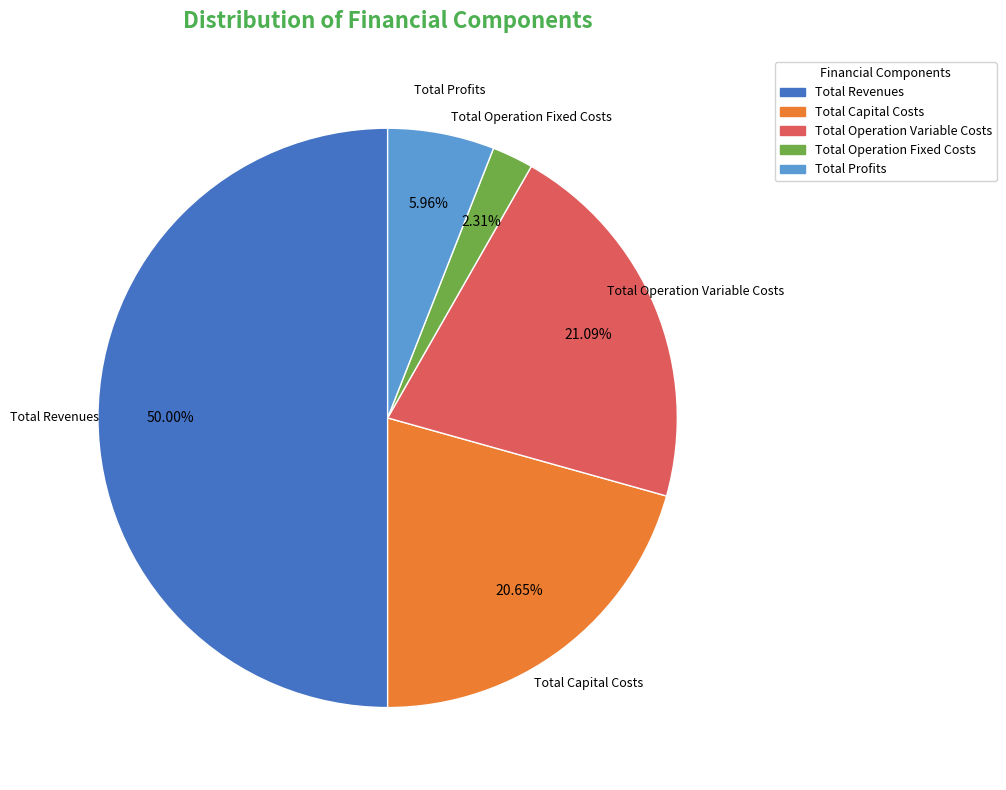

Does Total Operation Variable Costs account for over 50% of the chart?

No